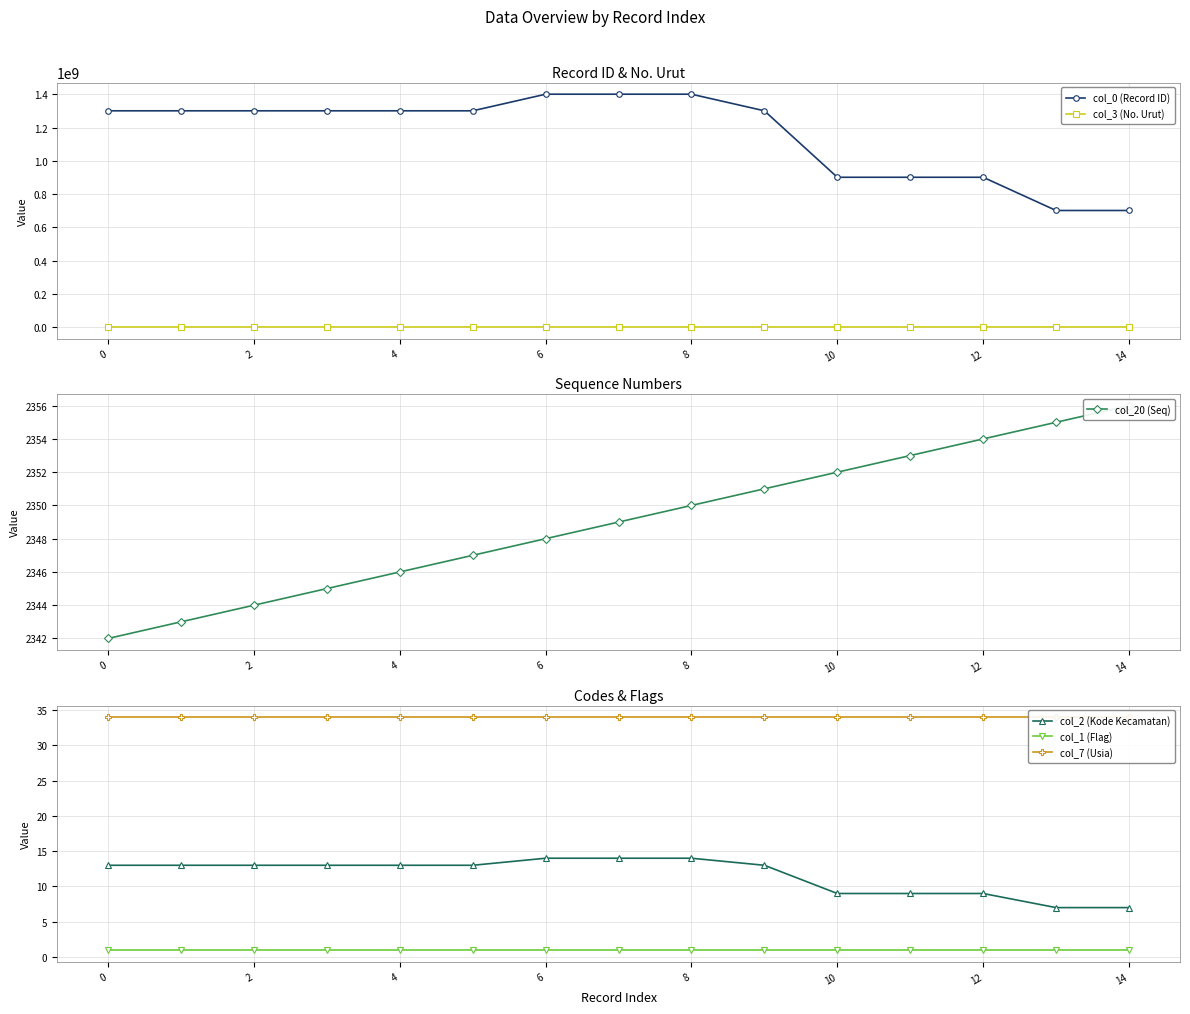

True or false: col_20 (Seq) and col_3 (No. Urut) intersect in this chart.

False